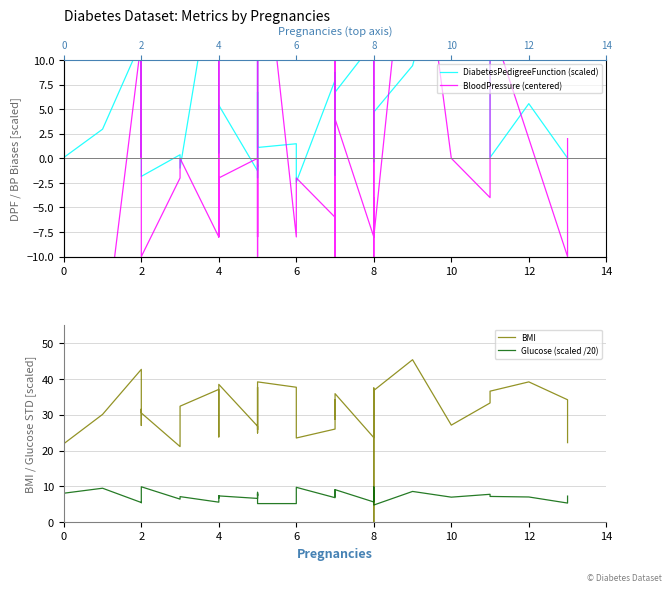

How many data points in BMI are less than 31?

19